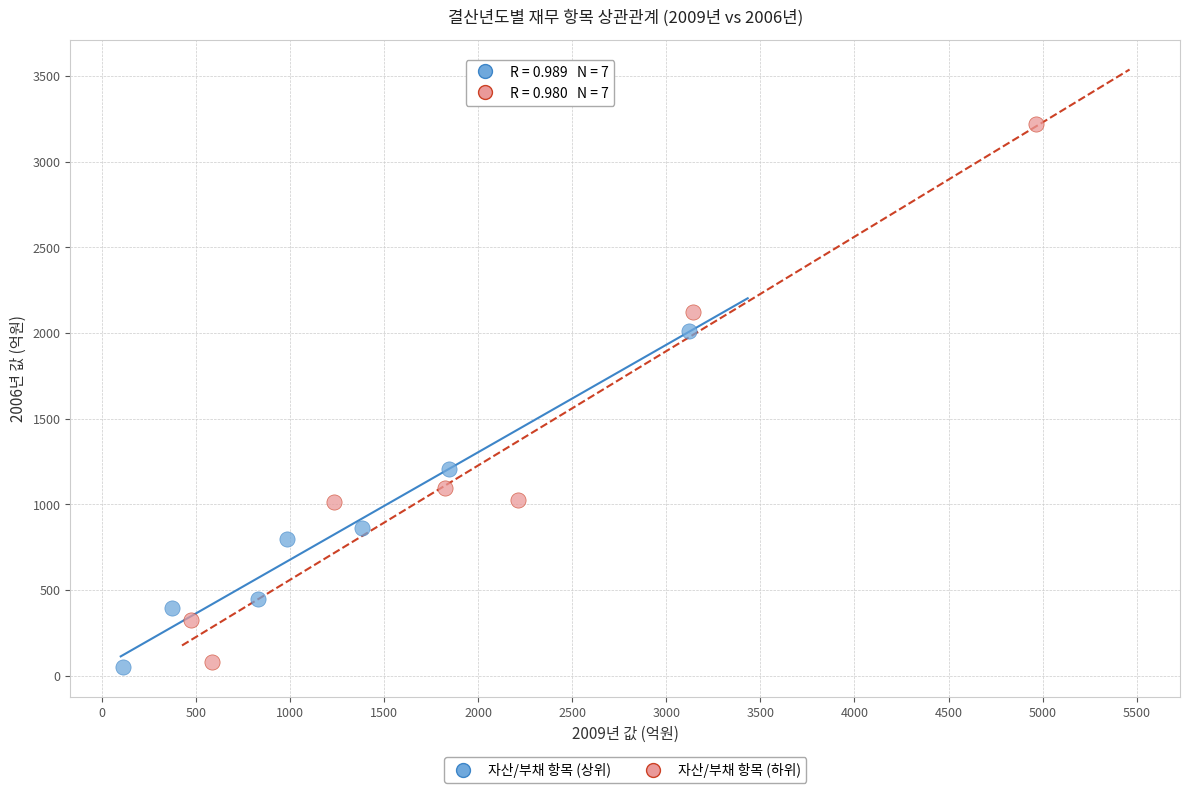

Which series has the widest spread of Y values?

자산/부채 항목 (하위)